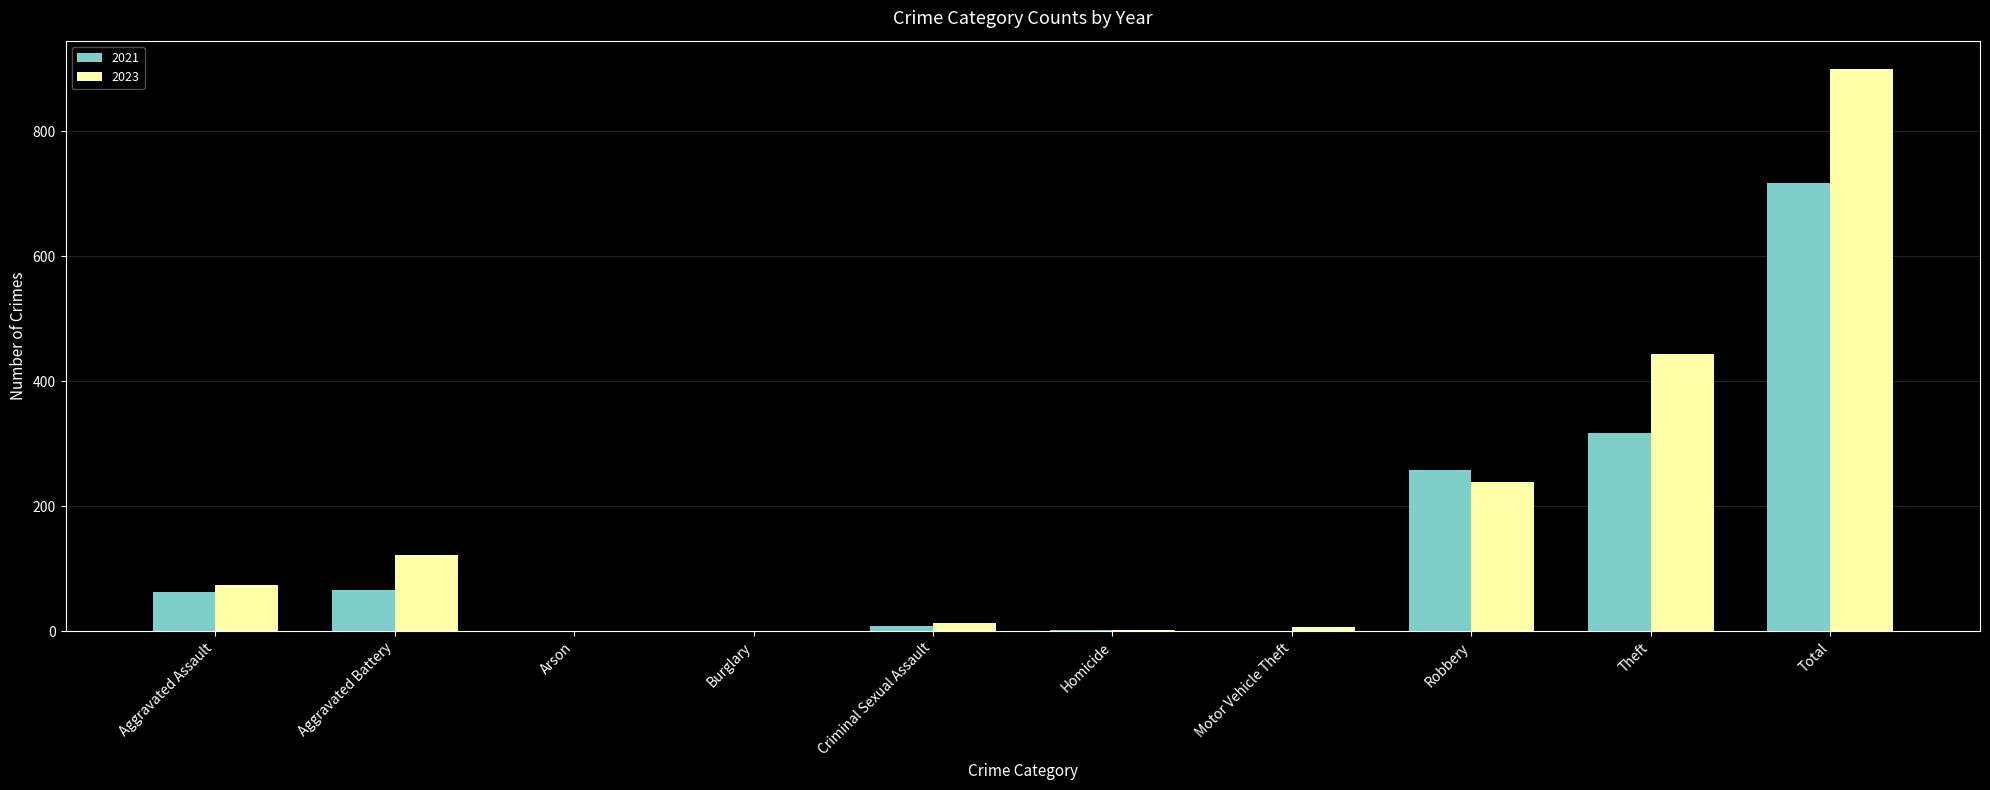

What is the spread (max minus min) of values at Aggravated Assault?

12